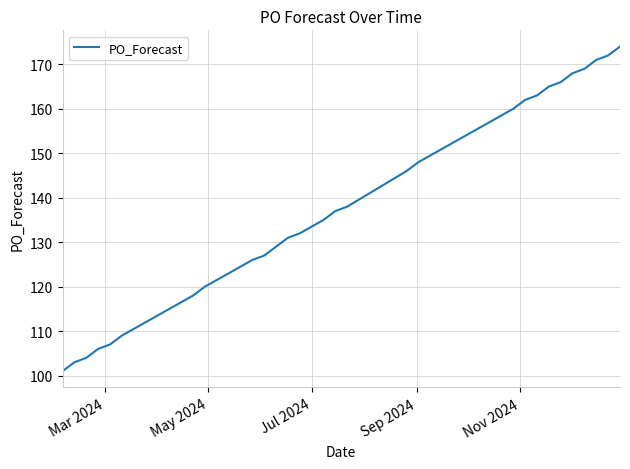

What is the smallest value displayed?

101